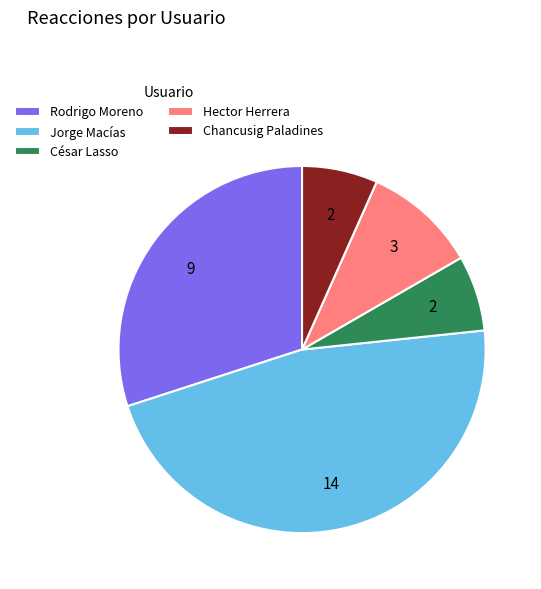

Is there a majority slice in this chart?

No